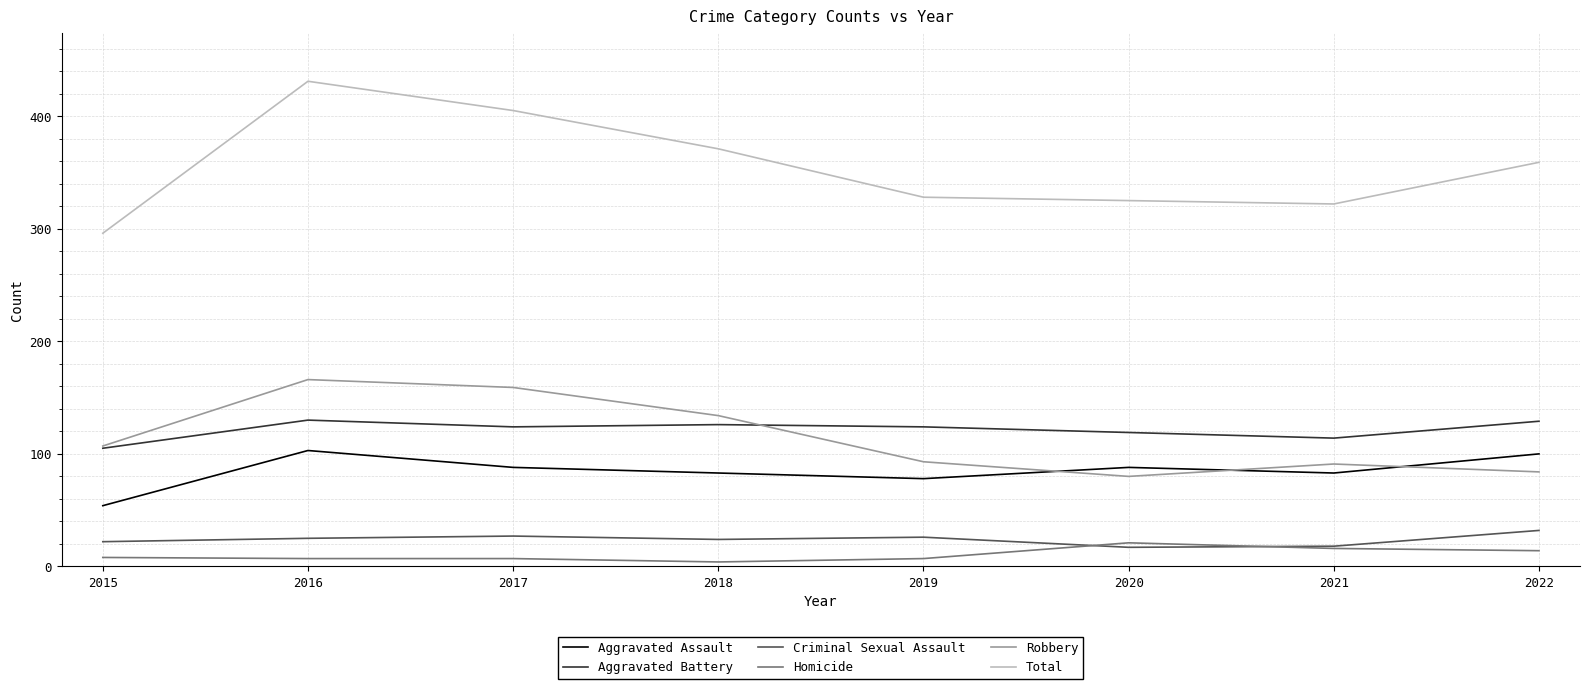

At 2019, list the series in order from smallest to largest.

Homicide, Criminal Sexual Assault, Aggravated Assault, Robbery, Aggravated Battery, Total